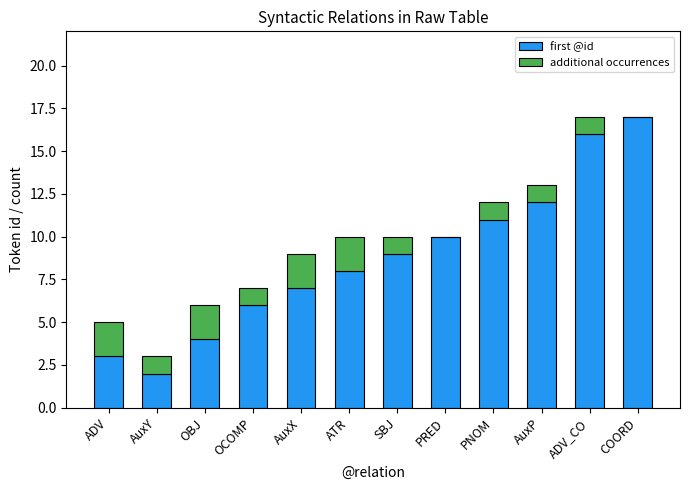

The value of first @id at AuxX is 9. True or false?

False